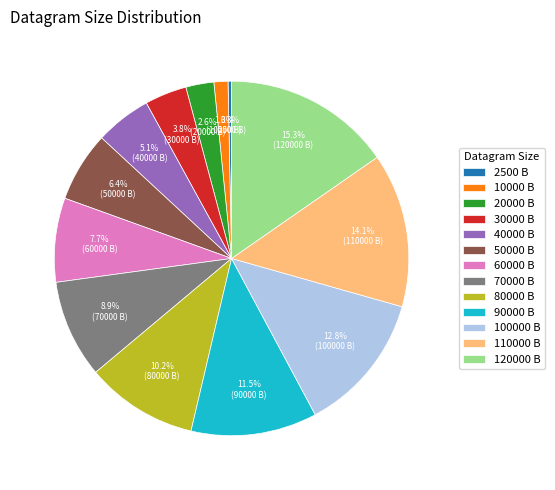

Which slice is the largest?

120000 B